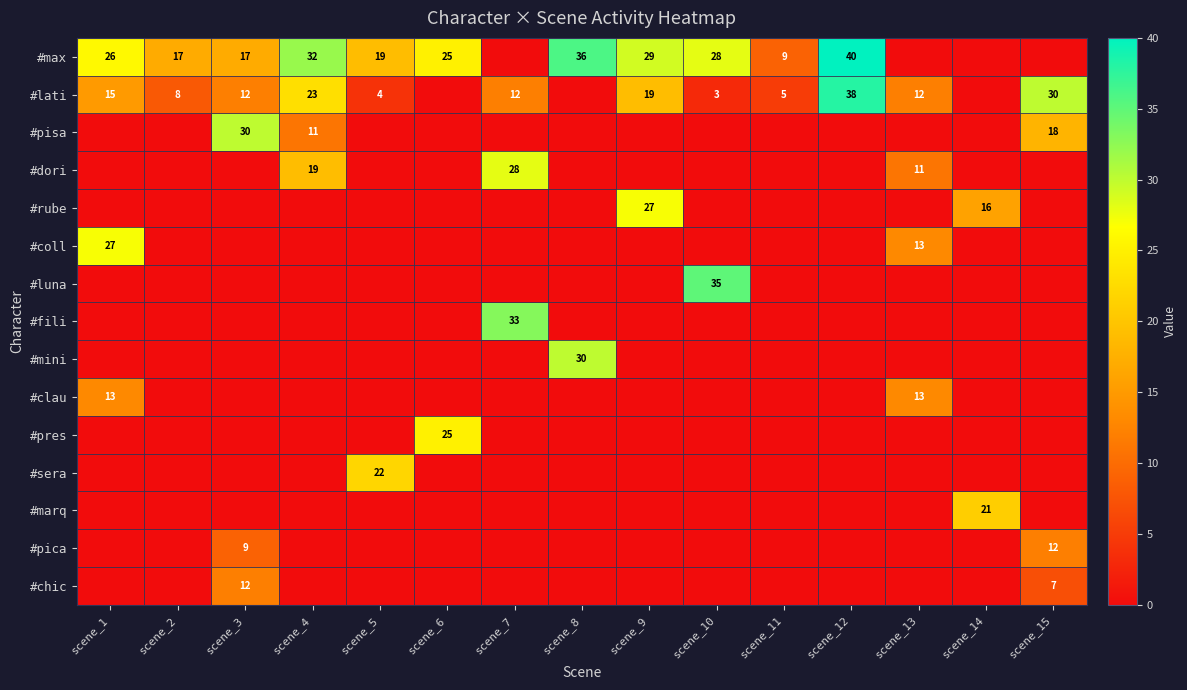

What is the maximum value shown in the chart?

40